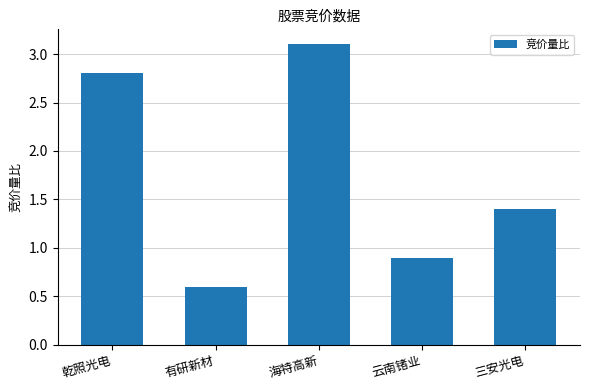

At which category does the chart reach its peak across all series?

海特高新